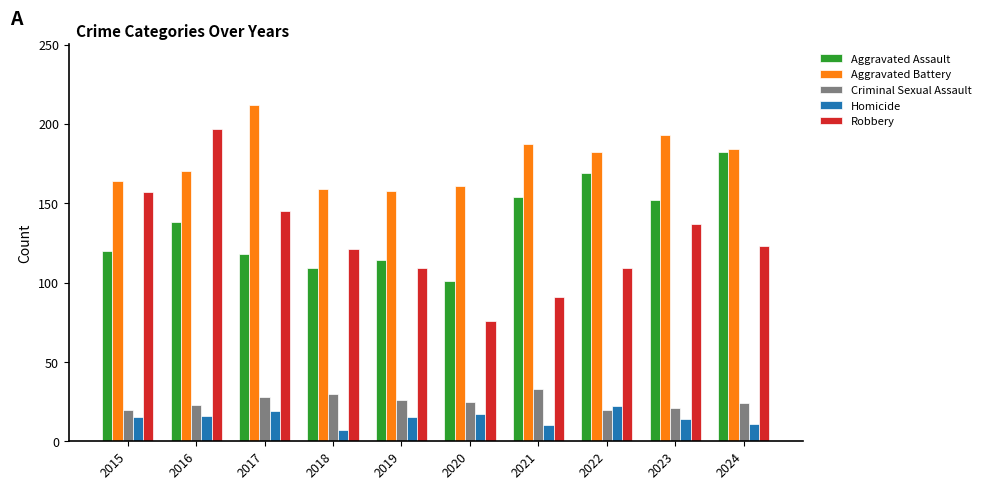

What is the average value of the Aggravated Battery series?

177